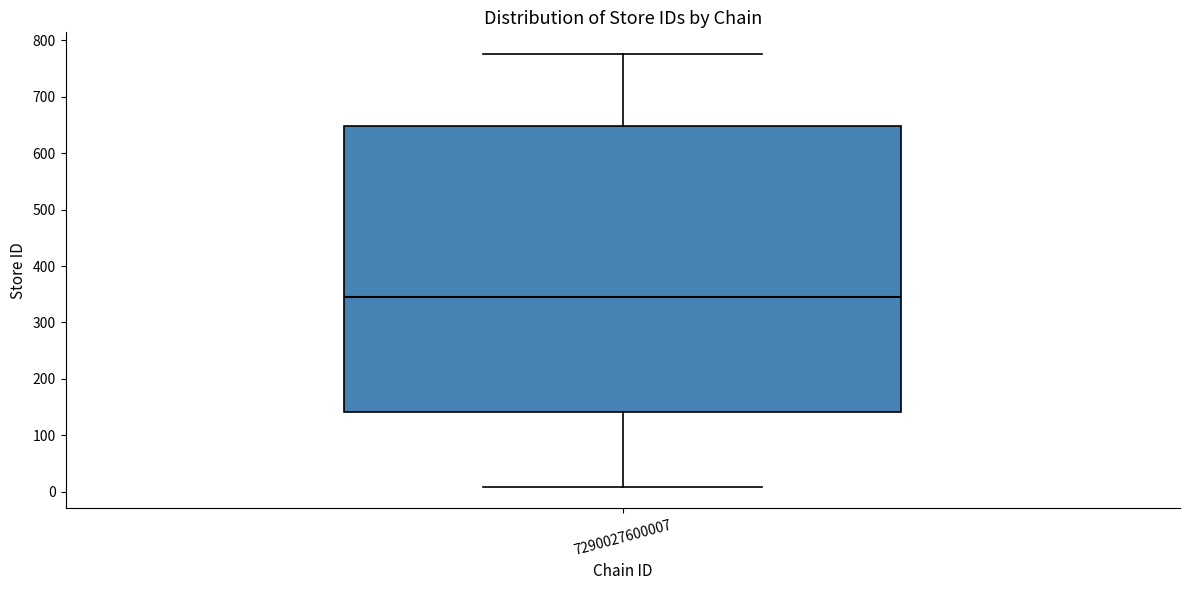

Transcribe this box plot: give where the median line is, the range the box spans, and where the two whiskers end, as read against the y-axis. The values are not printed on the chart, so give them approximately, as read against the axis.

median 350, box 140 to 650, whiskers 10 to 780